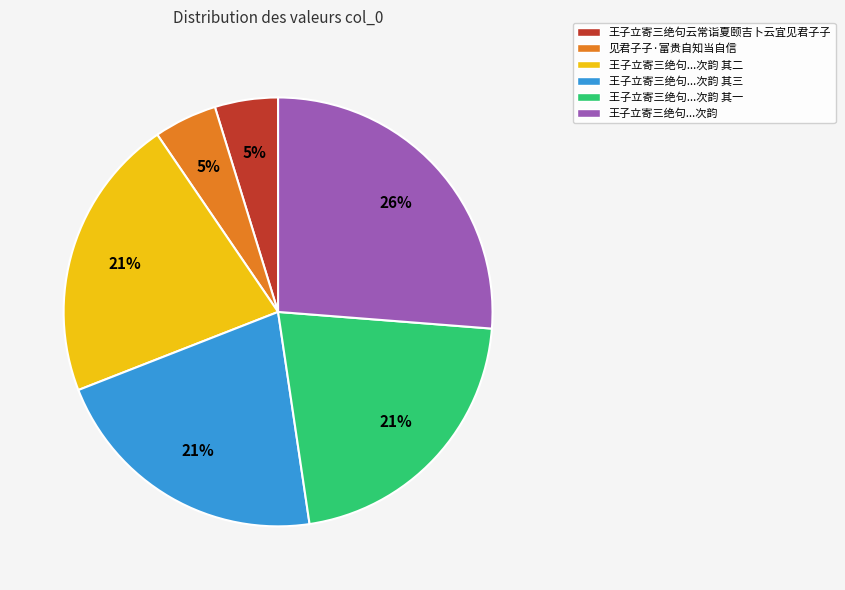

To the nearest percent, what percentage of the pie is 见君子子·富贵自知当自信?

5%